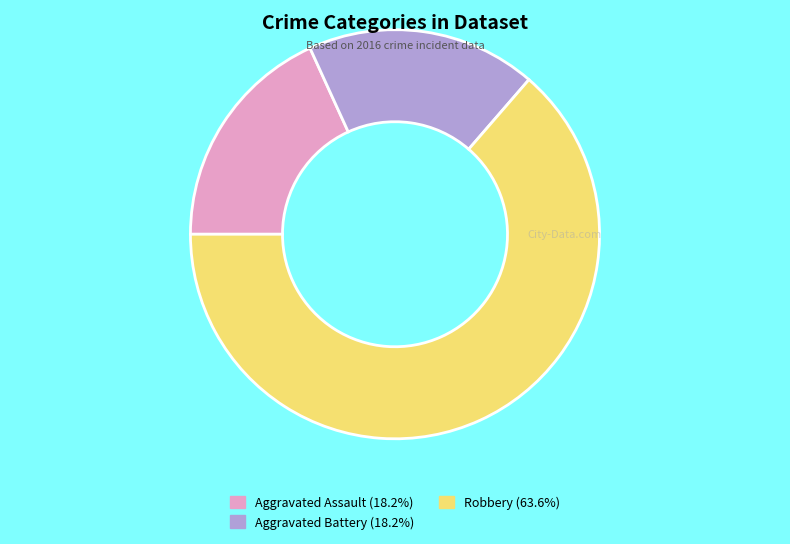

Approximately how many times larger is the value at Robbery compared to Aggravated Battery?

3.5